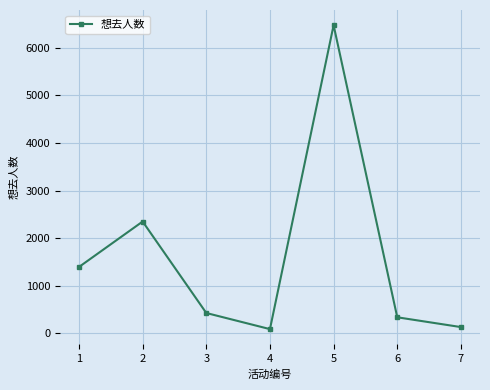

What is the smallest value displayed?

83